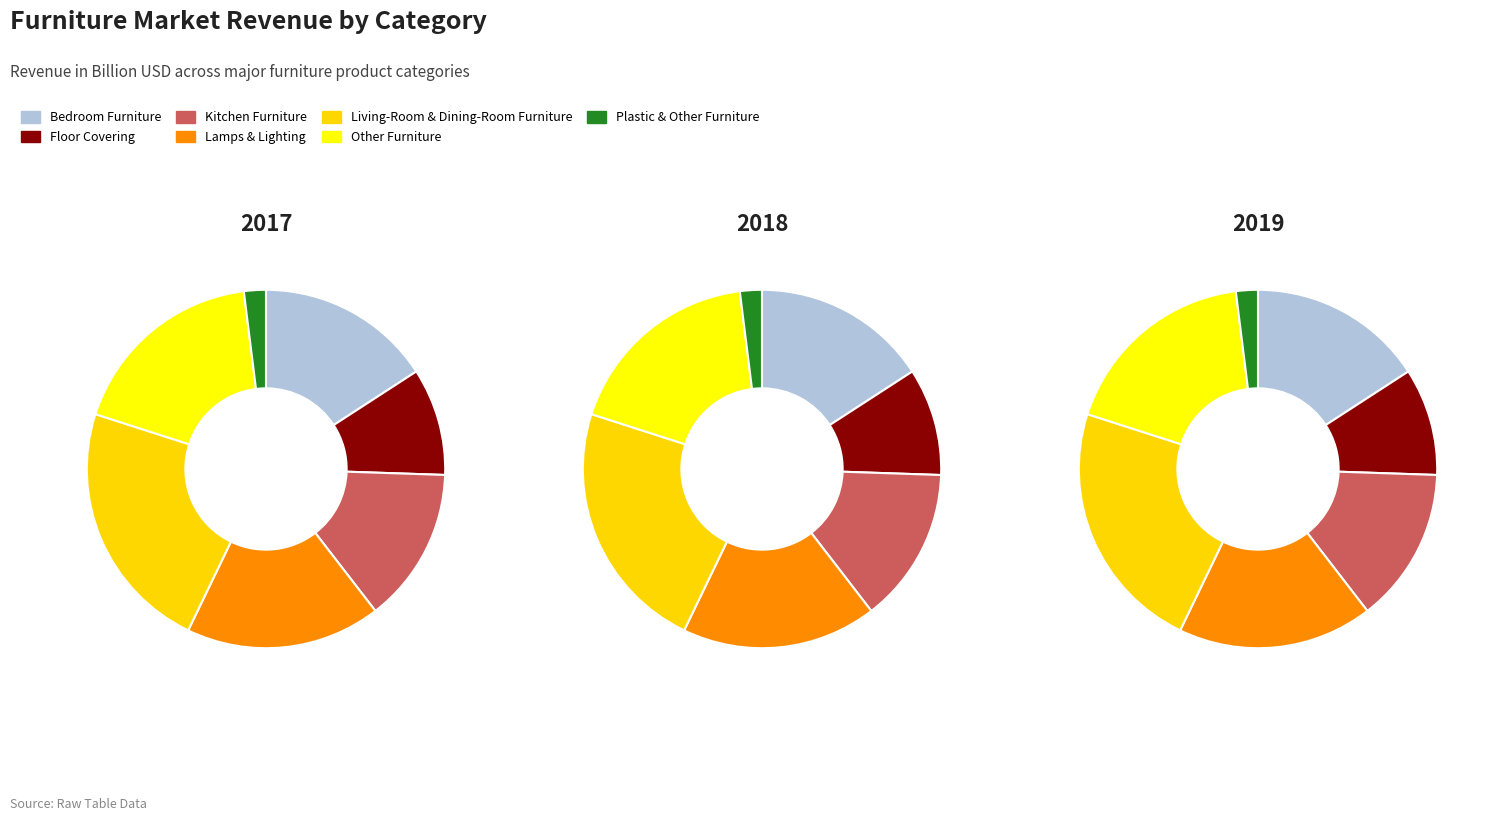

To the nearest percent, what percentage of the pie is Other Furniture?

18%